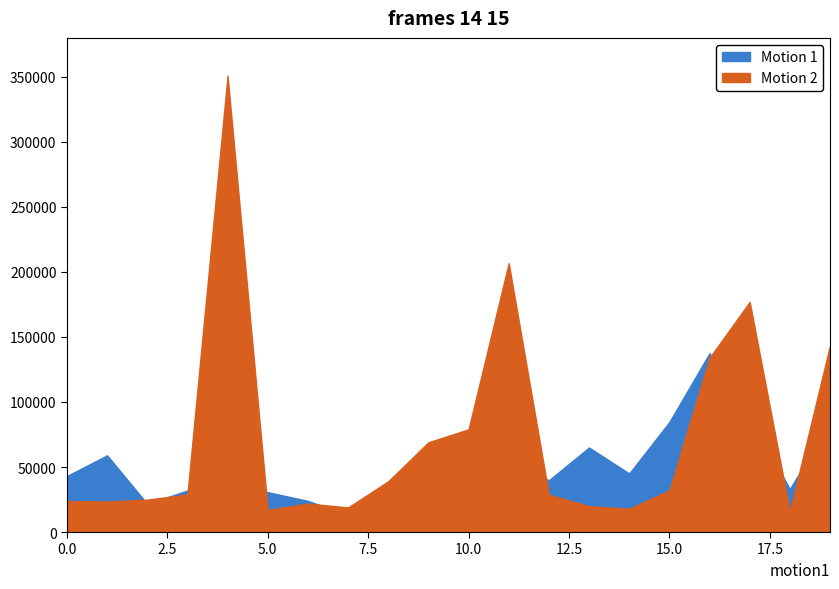

How many data points in Motion 1 are less than 39900?

10